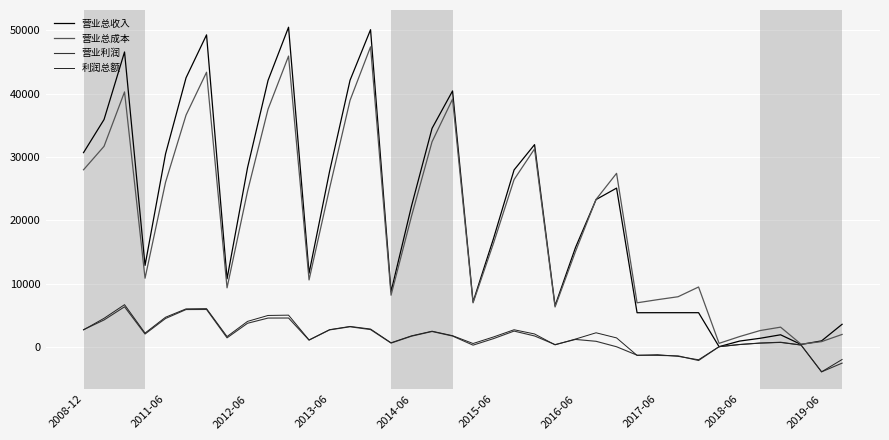

What is the value of the 营业总收入 point at the 17th from the left?

22266